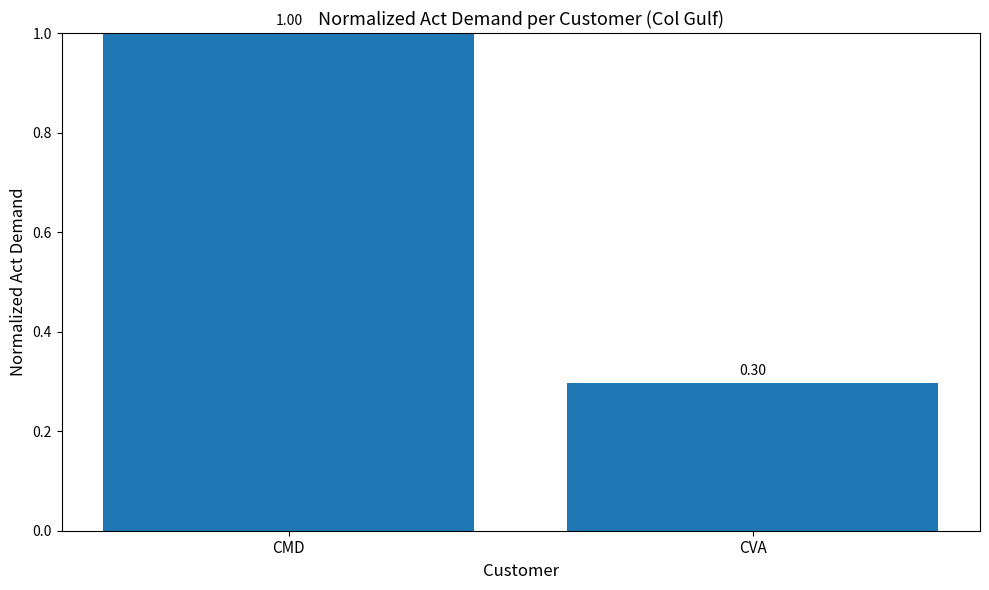

What is the sum of the values at CMD and CVA?

1.3